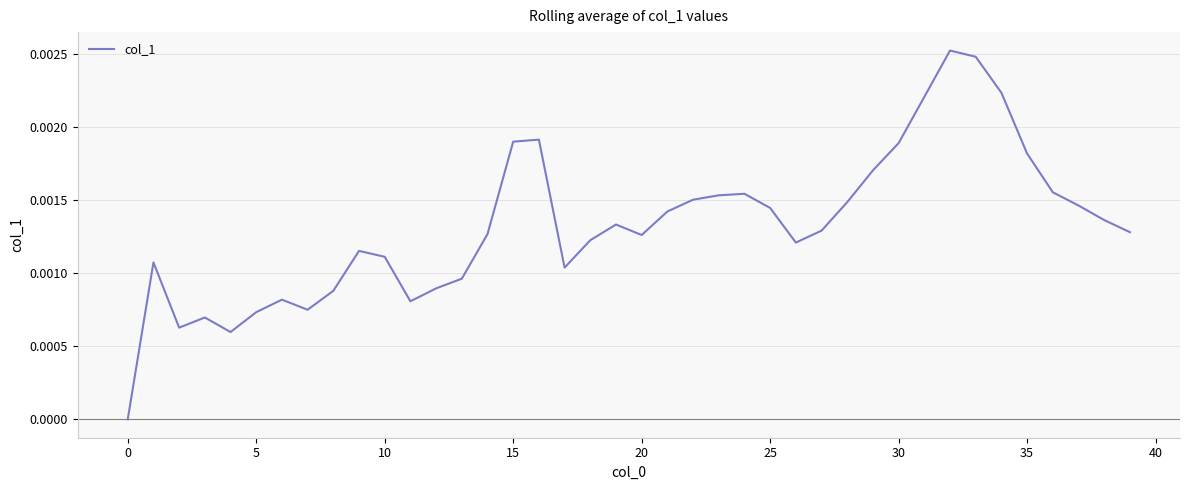

How many distinct data groups are displayed?

1